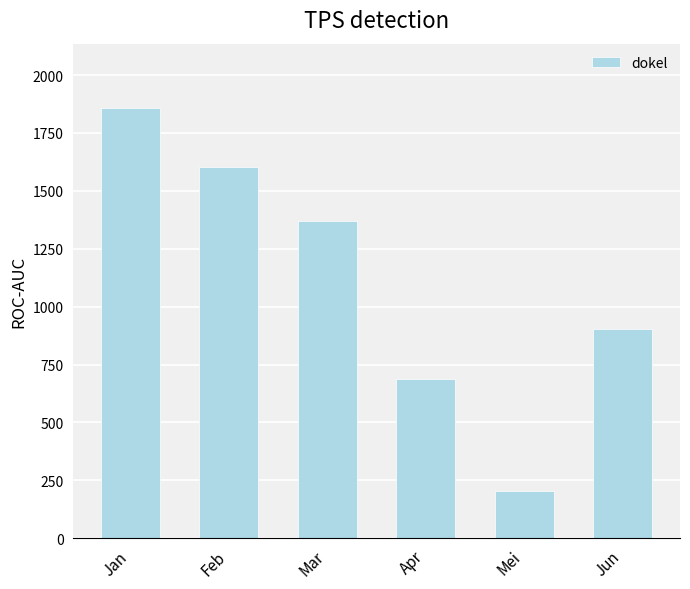

How many bars are there in total?

6